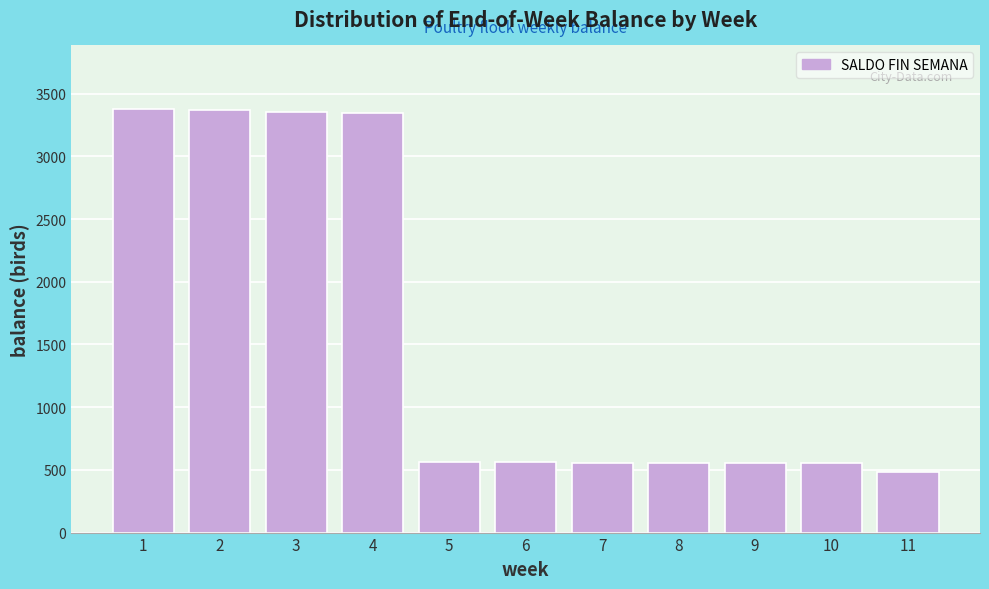

What is the ratio of the value at 8 to the value at 7?

1.0